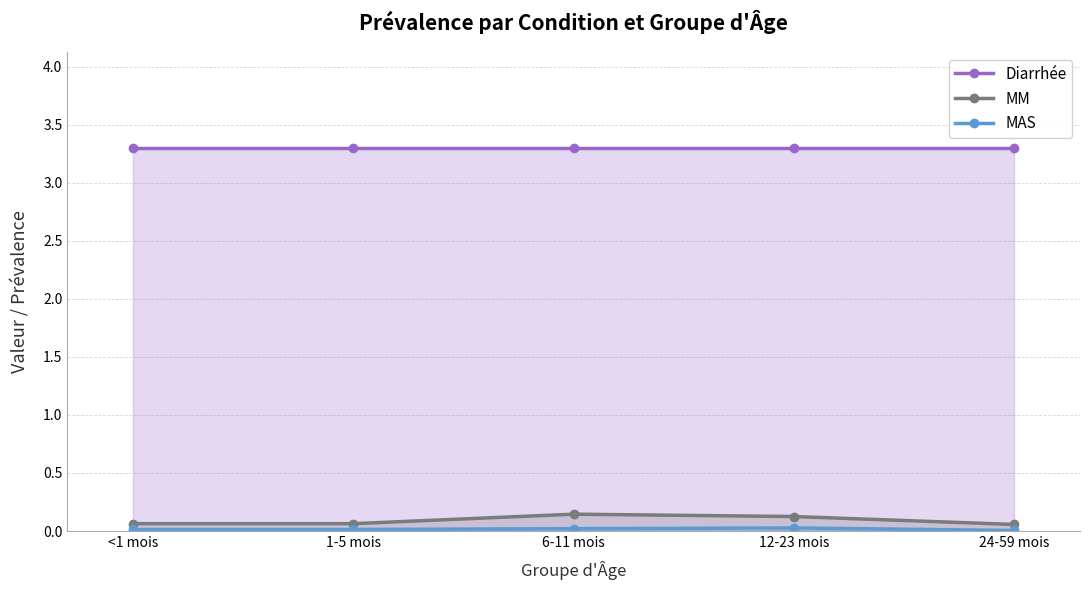

At which label does MAS reach its minimum?

24-59 mois